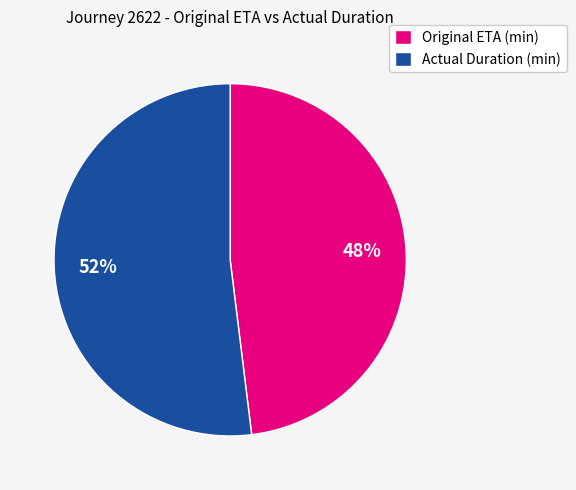

How many slices are in this pie chart?

2